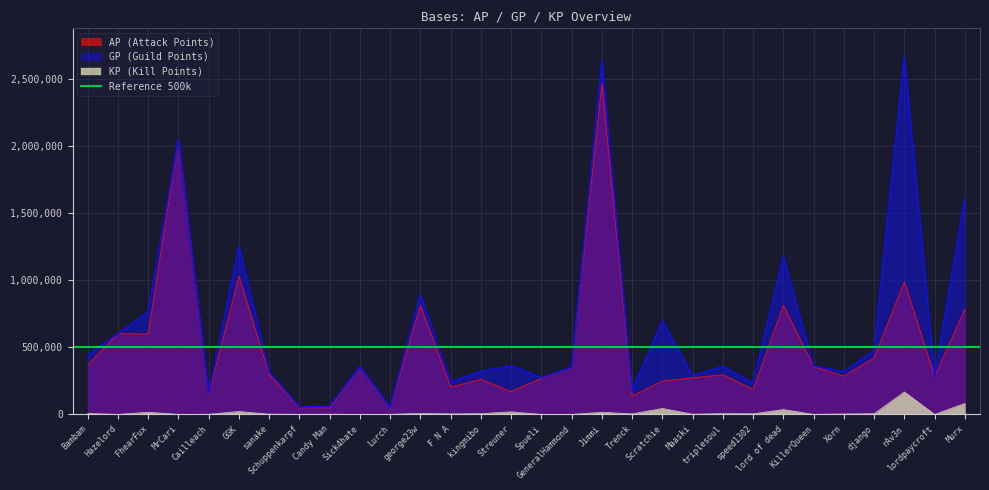

At which label does KP reach its minimum?

Hazelord